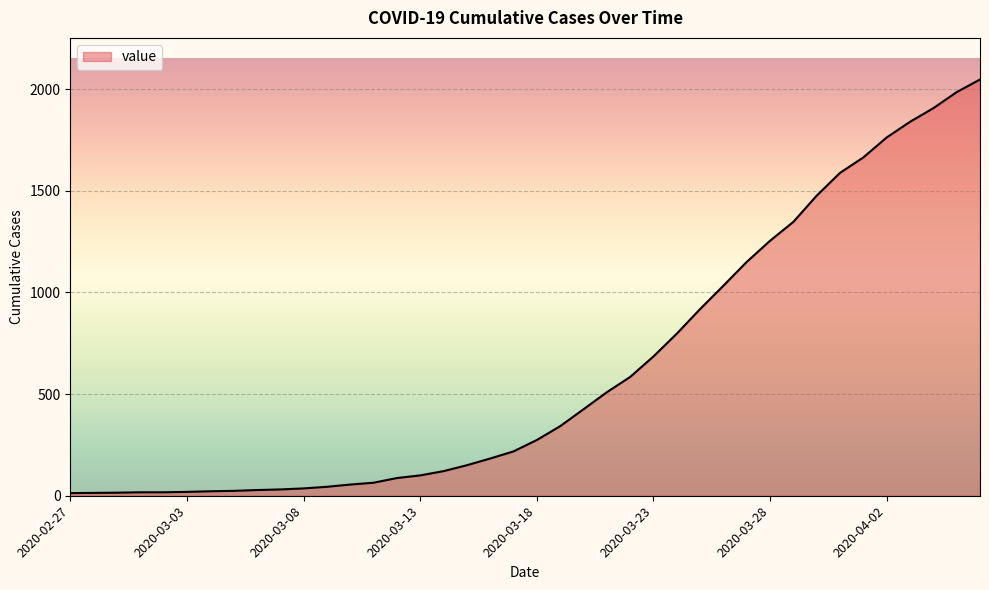

What is the maximum value shown in the chart?

2047